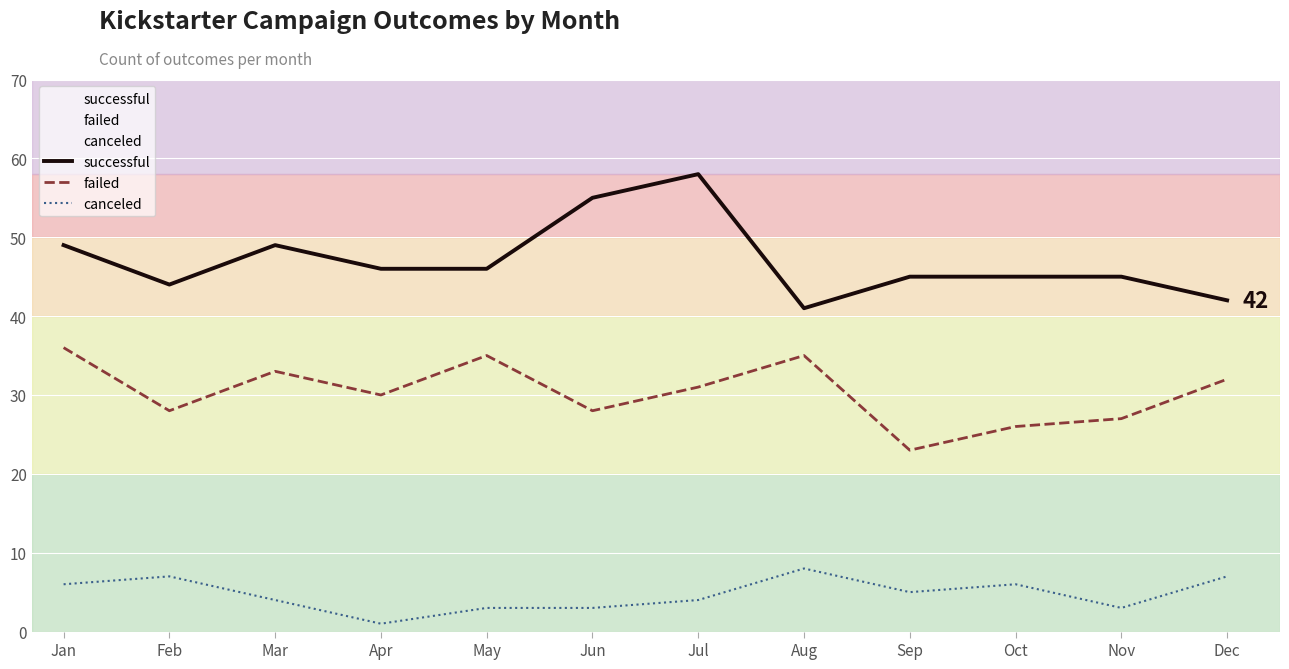

Reading left to right, extract all data points from this chart.

successful: Jan=49	Feb=44	Mar=49	Apr=46	May=46	Jun=55	Jul=58	Aug=41	Sep=45	Oct=45	Nov=45	Dec=42
failed: Jan=36	Feb=28	Mar=33	Apr=30	May=35	Jun=28	Jul=31	Aug=35	Sep=23	Oct=26	Nov=27	Dec=32
canceled: Jan=6	Feb=7	Mar=4	Apr=1	May=3	Jun=3	Jul=4	Aug=8	Sep=5	Oct=6	Nov=3	Dec=7